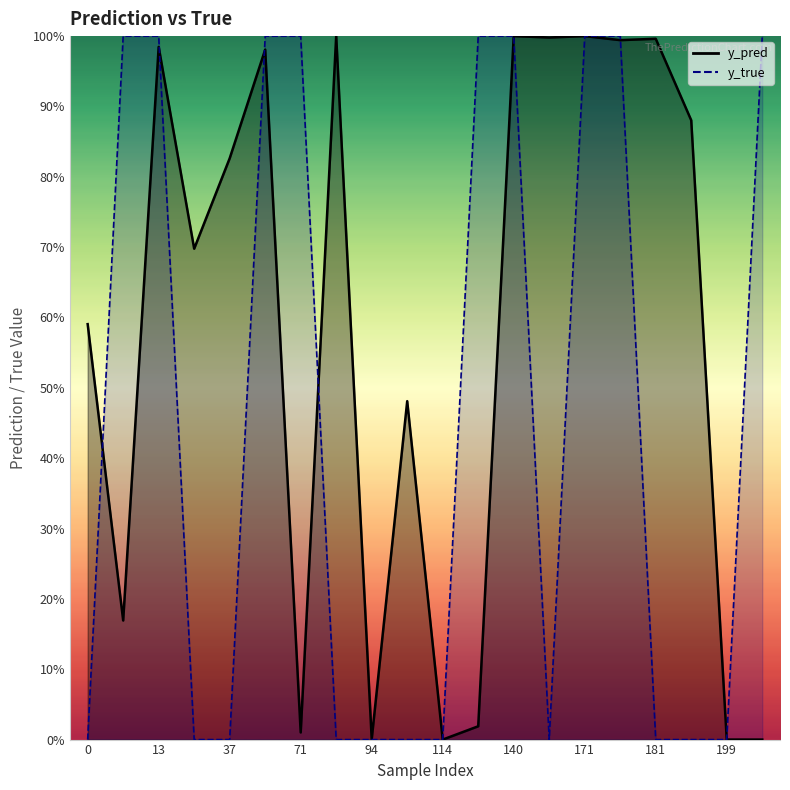

Reading left to right, what are all the values shown in this chart?

y_pred: 0=0.6	10=0.2	13=1.0	33=0.7	37=0.8	56=1.0	71=0.0	83=1.0	94=0.0	107=0.5	114=0.0	131=0.0	140=1.0	166=1.0	171=1.0	174=1.0	181=1.0	198=0.9	199=0.0	201=0.0
y_true: 0=0.0	10=1.0	13=1.0	33=0.0	37=0.0	56=1.0	71=1.0	83=0.0	94=0.0	107=0.0	114=0.0	131=1.0	140=1.0	166=0.0	171=1.0	174=1.0	181=0.0	198=0.0	199=0.0	201=1.0